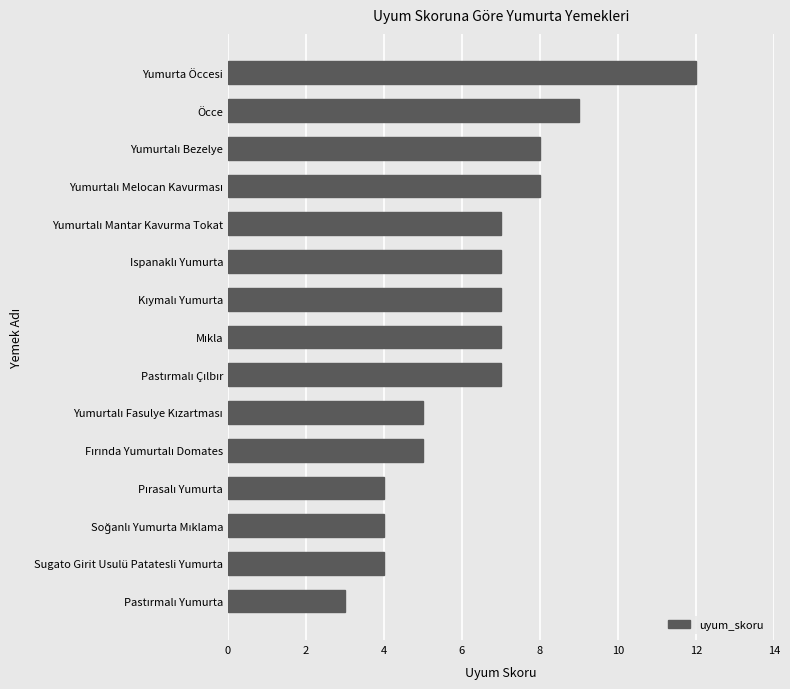

Does the chart contain any negative values?

No